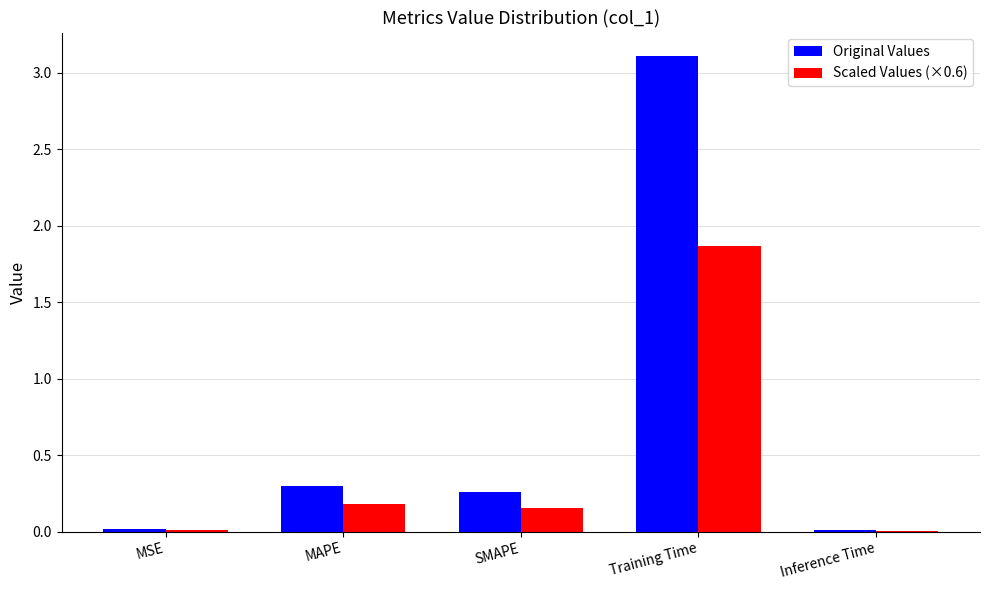

Is it true that Original Values equals 5.3 at Training Time?

False